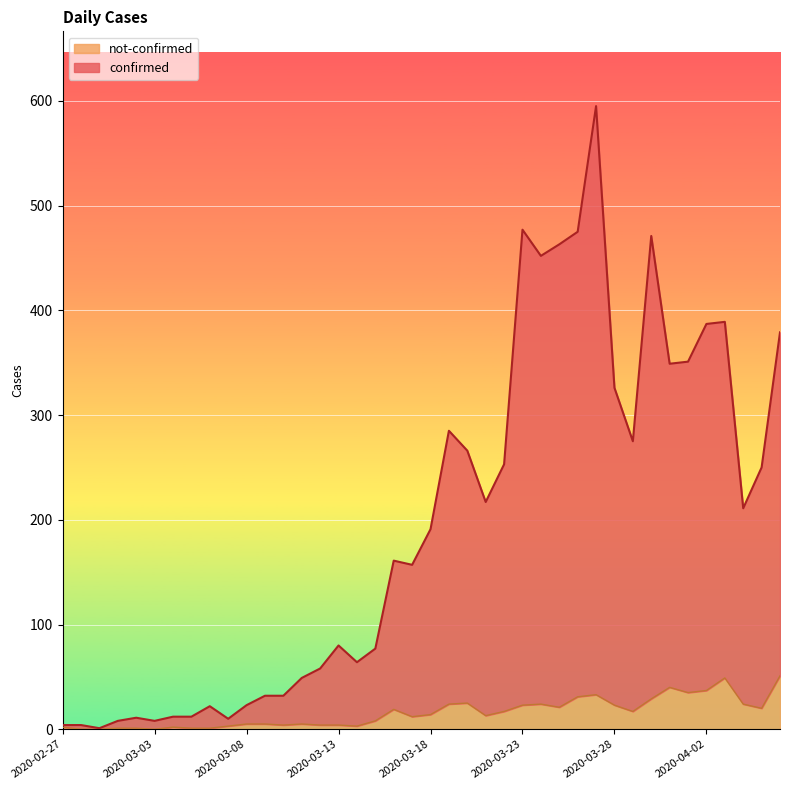

What are all the series names shown in the legend?

not-confirmed, confirmed